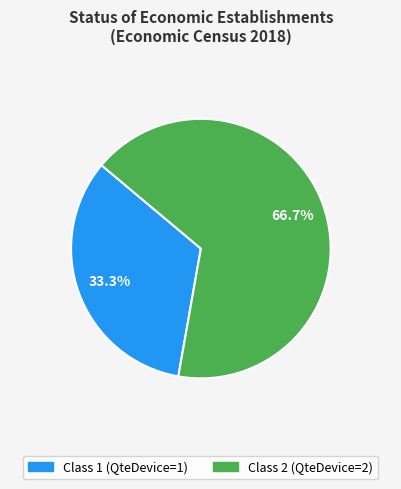

Is there any slice that represents more than half of the pie?

Yes